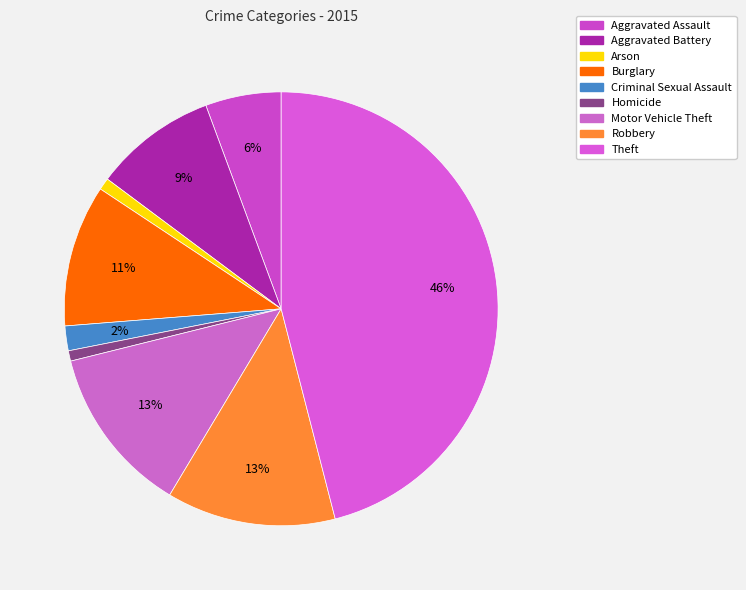

Count the number of slices in the pie.

9